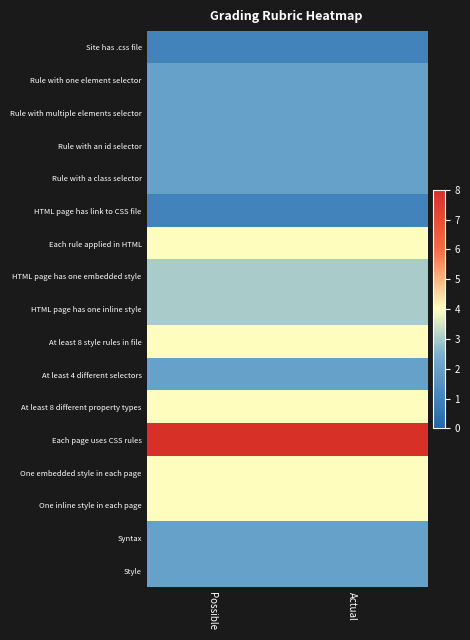

At which category is the sum across all series the highest?

Possible